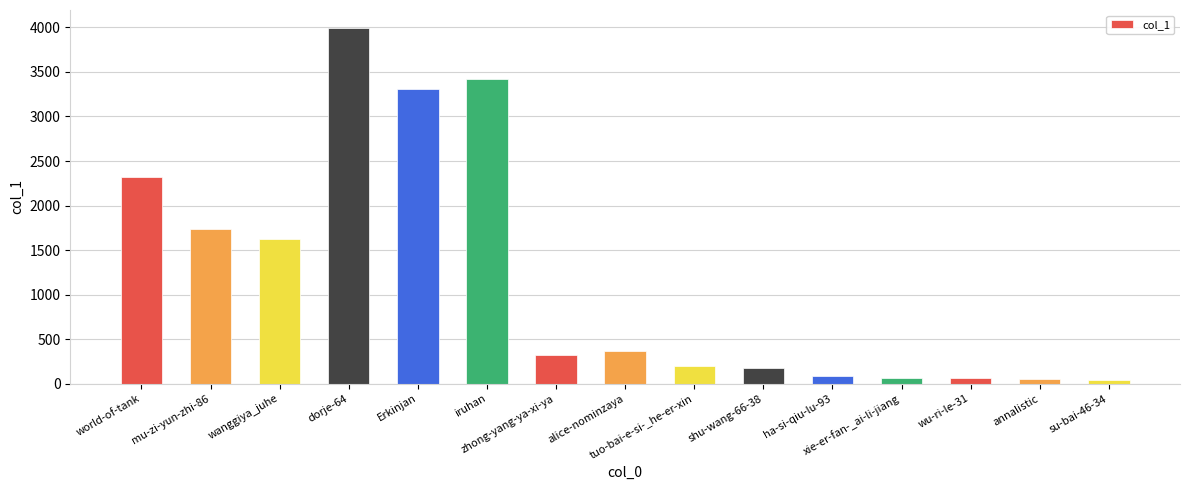

Does the chart contain stacked bars?

No